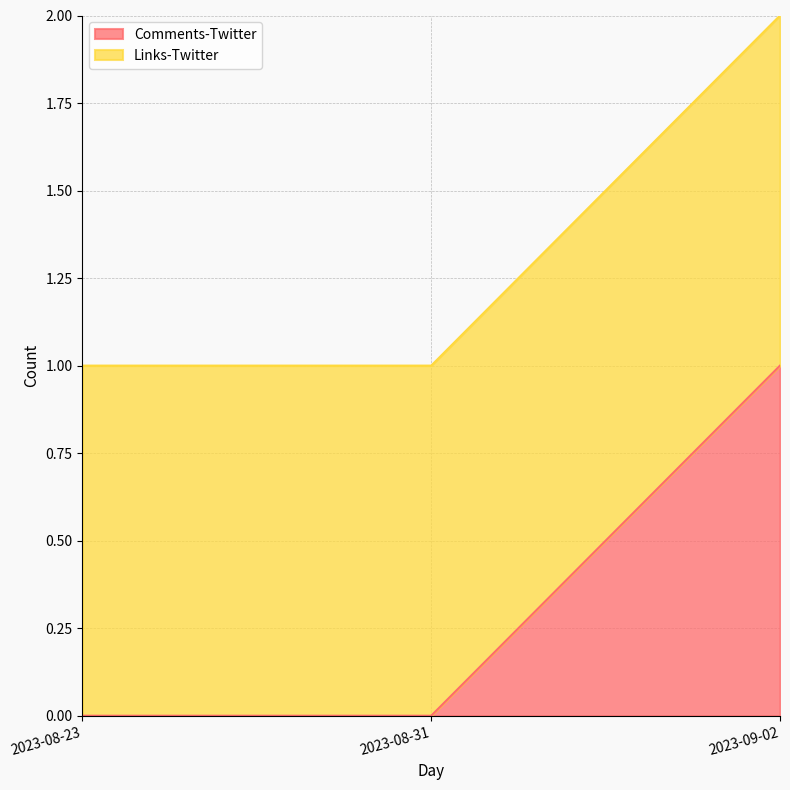

How many positive values are there?

1